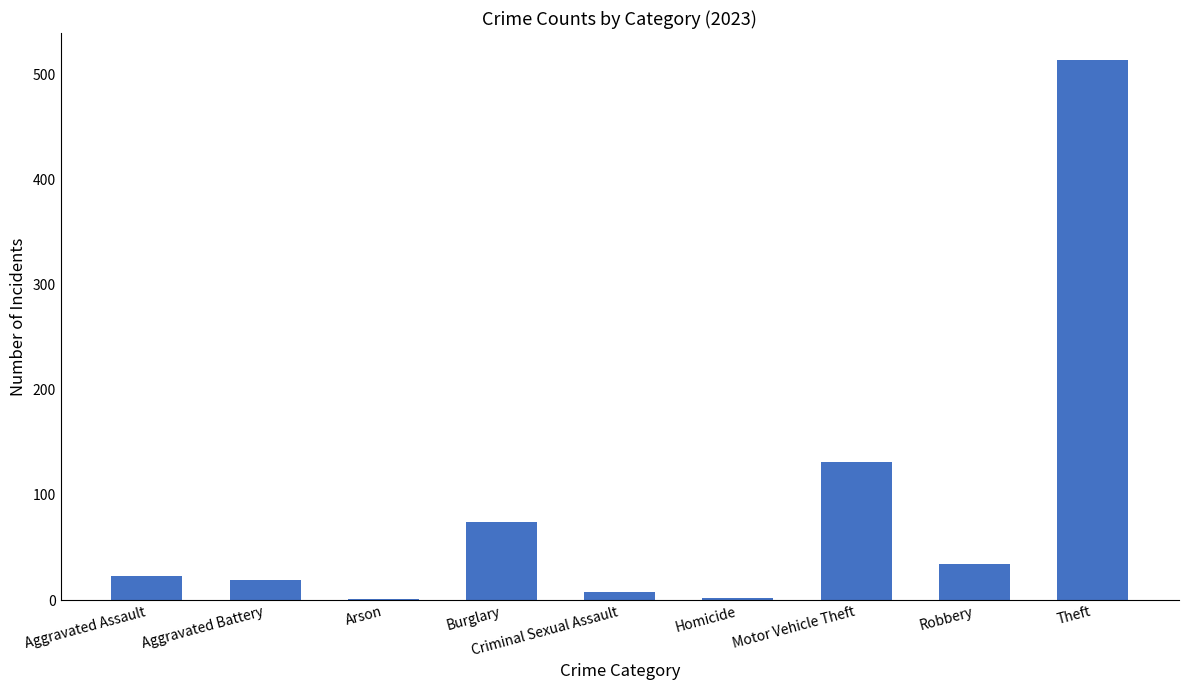

Which category has the highest value across all series?

Theft